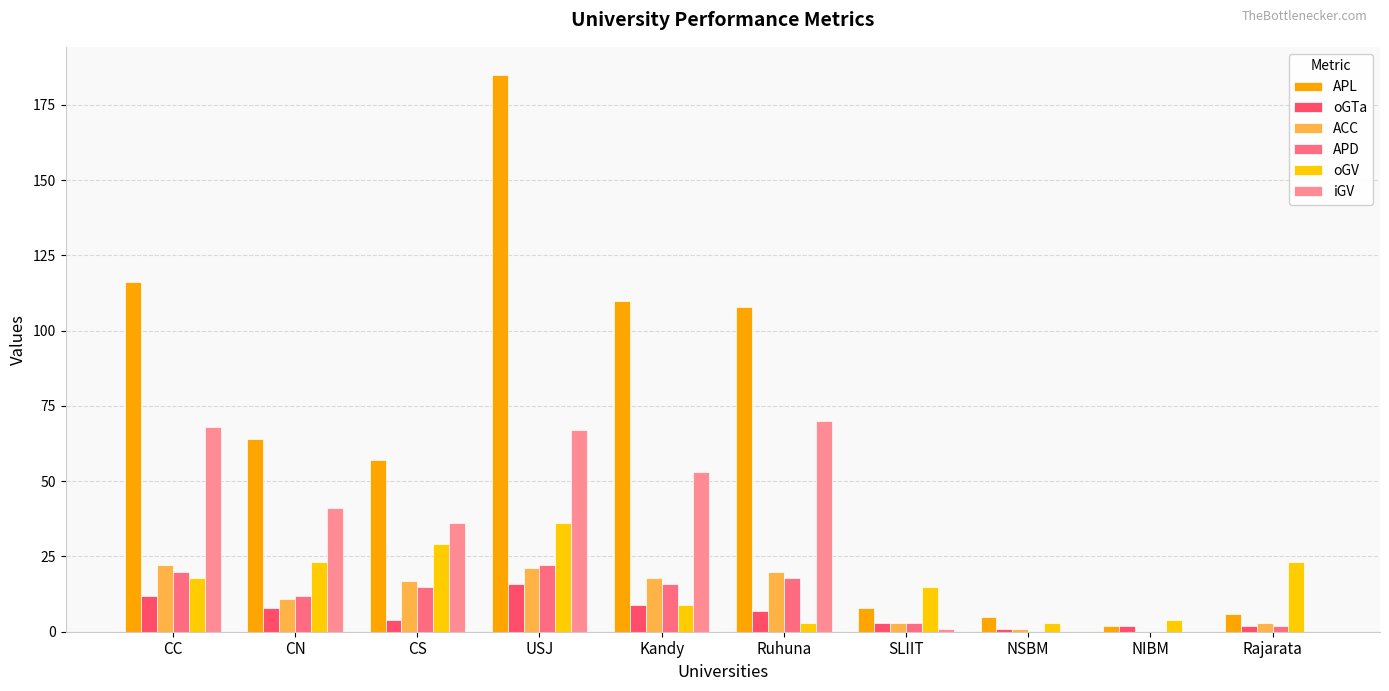

How many groups of bars are there?

10